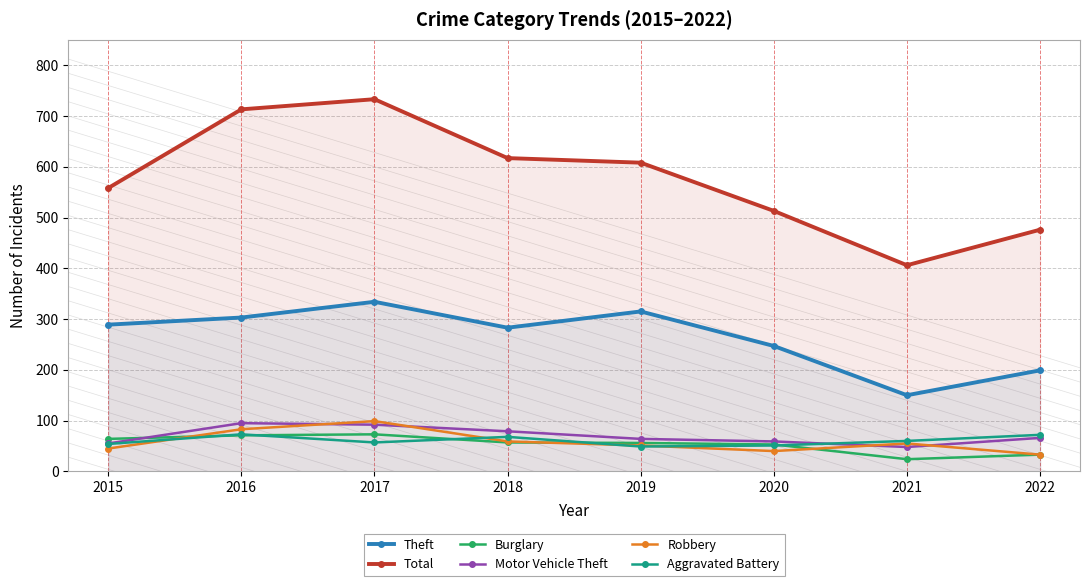

Where do Motor Vehicle Theft and Aggravated Battery first cross each other?

2020 and 2021